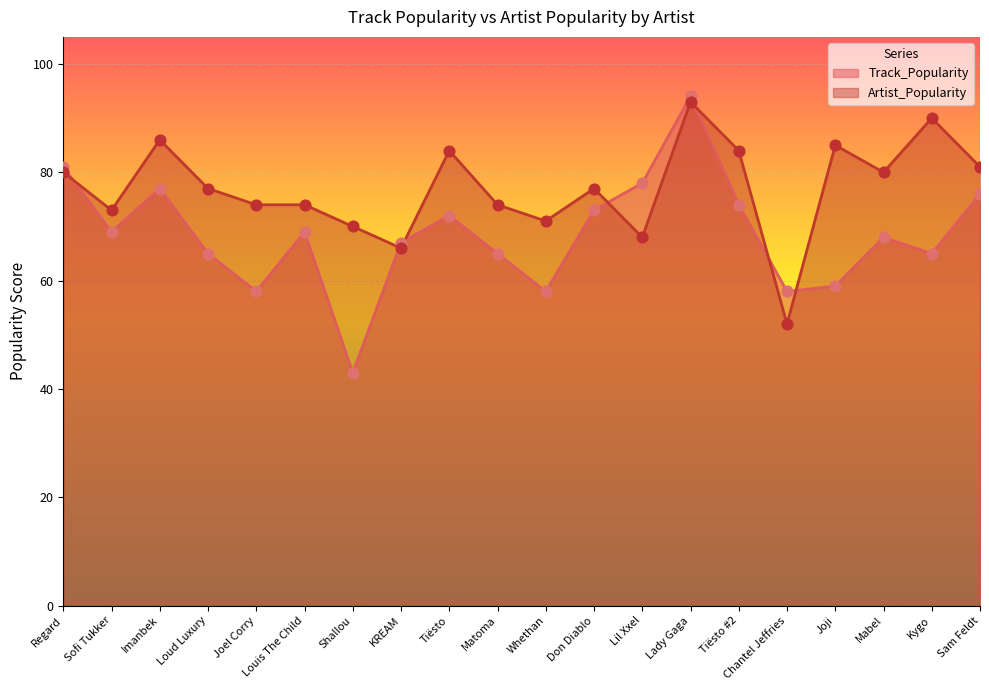

Which series contains the lowest Y value?

Track_Popularity